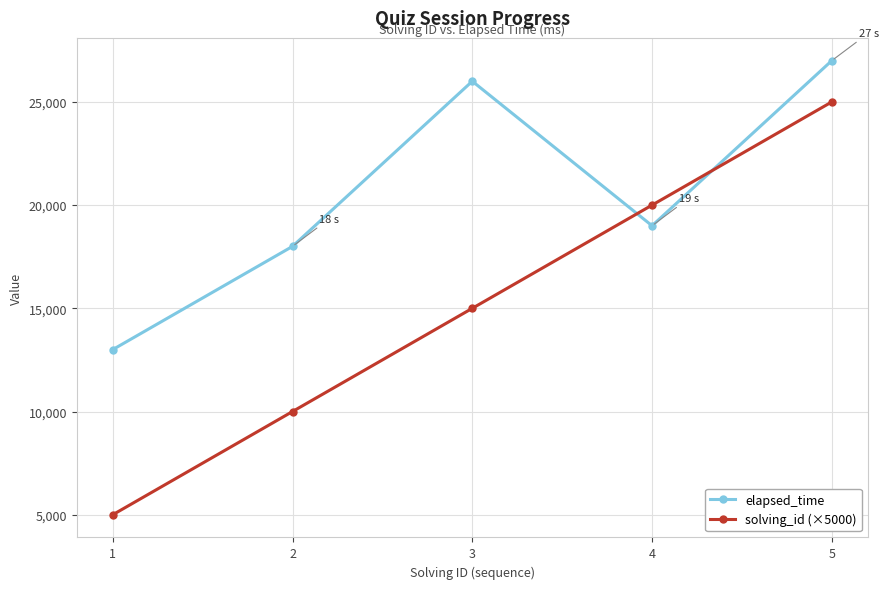

Which series has the largest range (max minus min)?

solving_id (×5000)